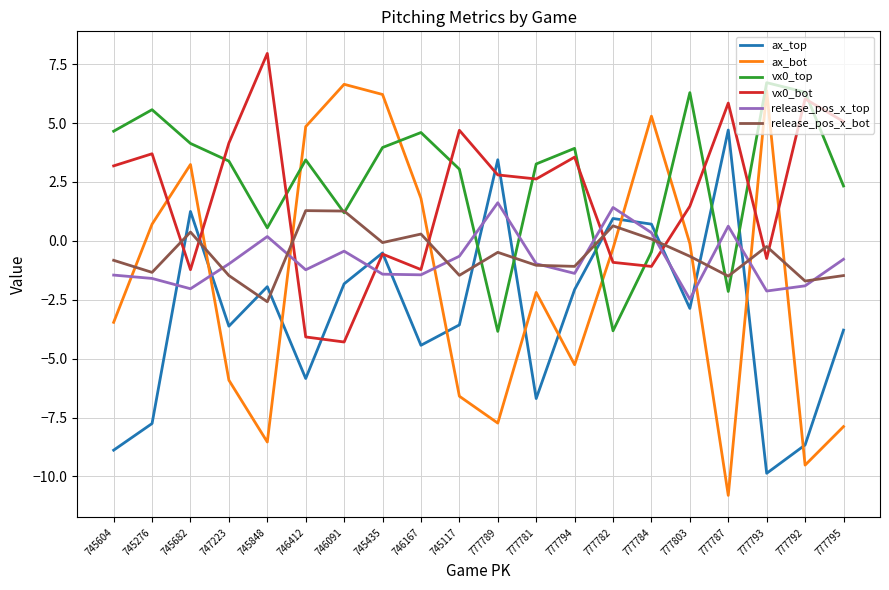

At which category does the chart reach its peak across all series?

745848